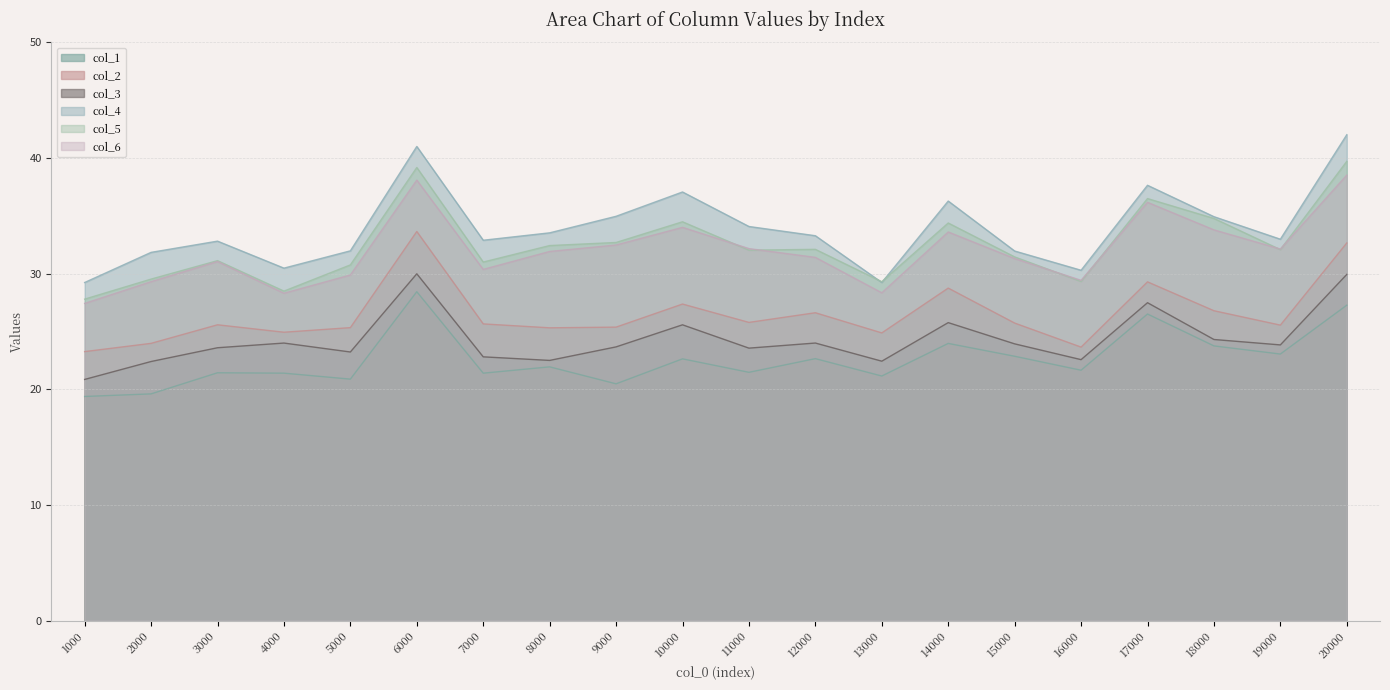

How many interior local valleys does the col_4 series have?

5